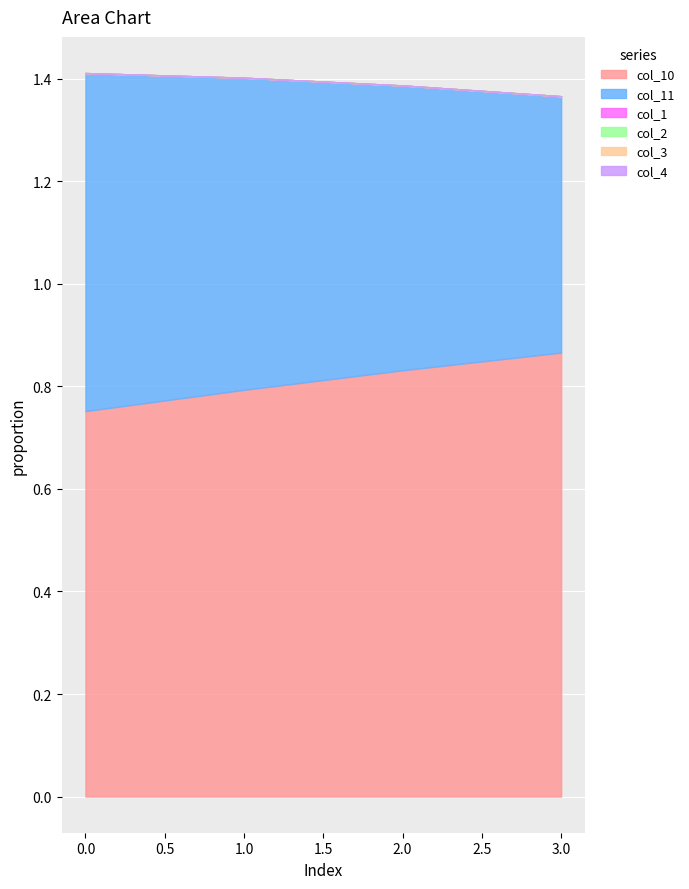

True or false: col_10 and col_4 intersect in this chart.

False